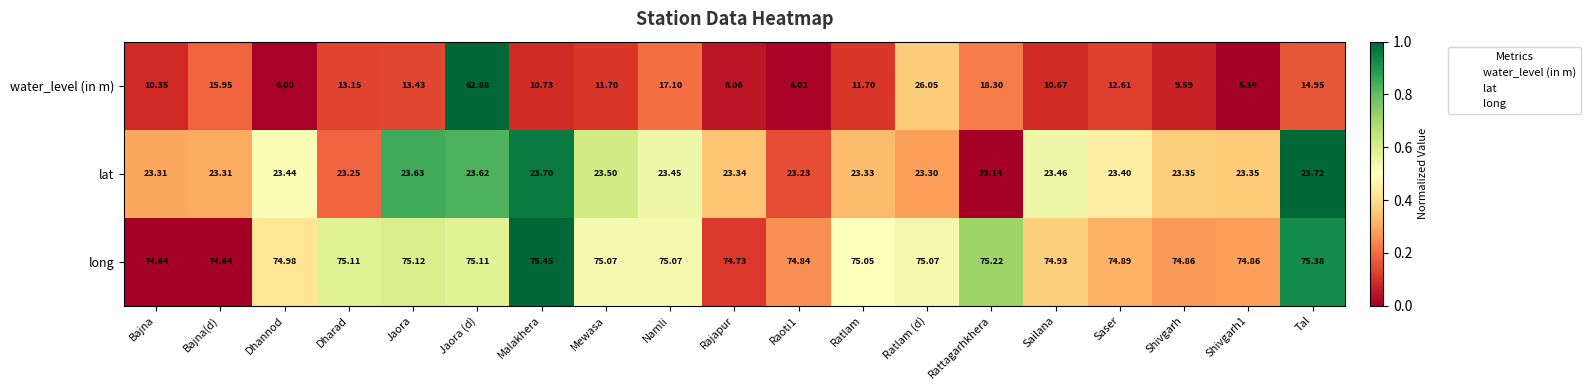

List the series in order of their peak value, lowest first.

lat, water_level (in m), long